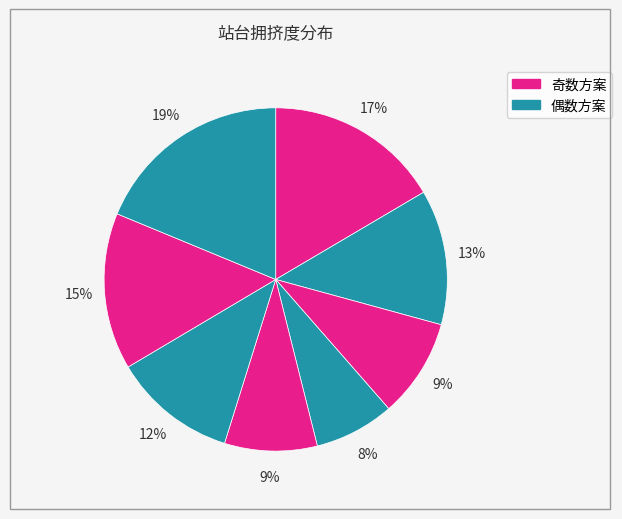

To the nearest percent, what is the average slice percentage?

12%